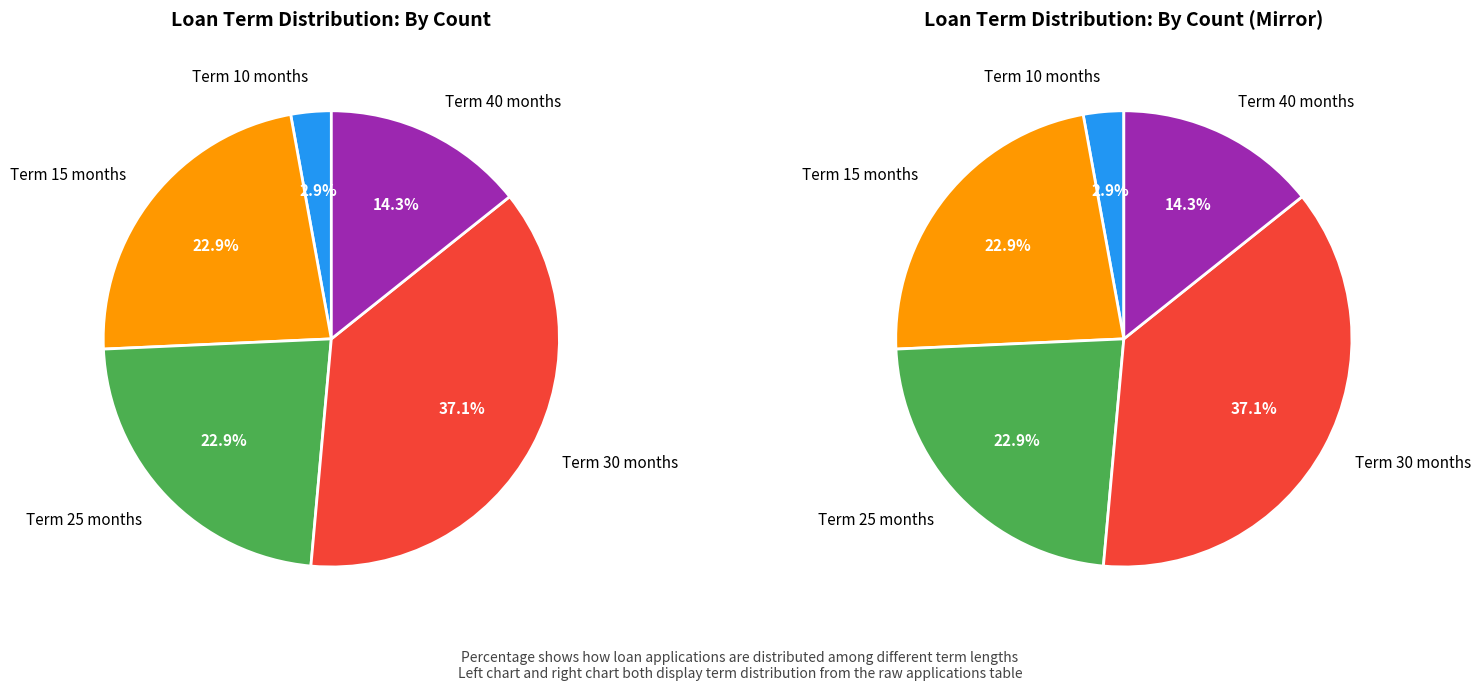

Between 5 and 17, which is larger?

17